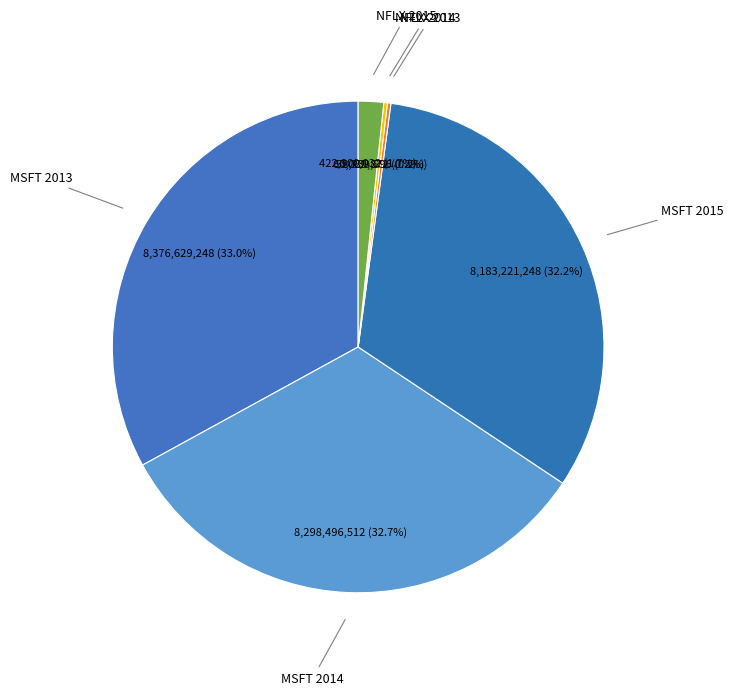

Is MSFT 2014 the majority of the pie?

No